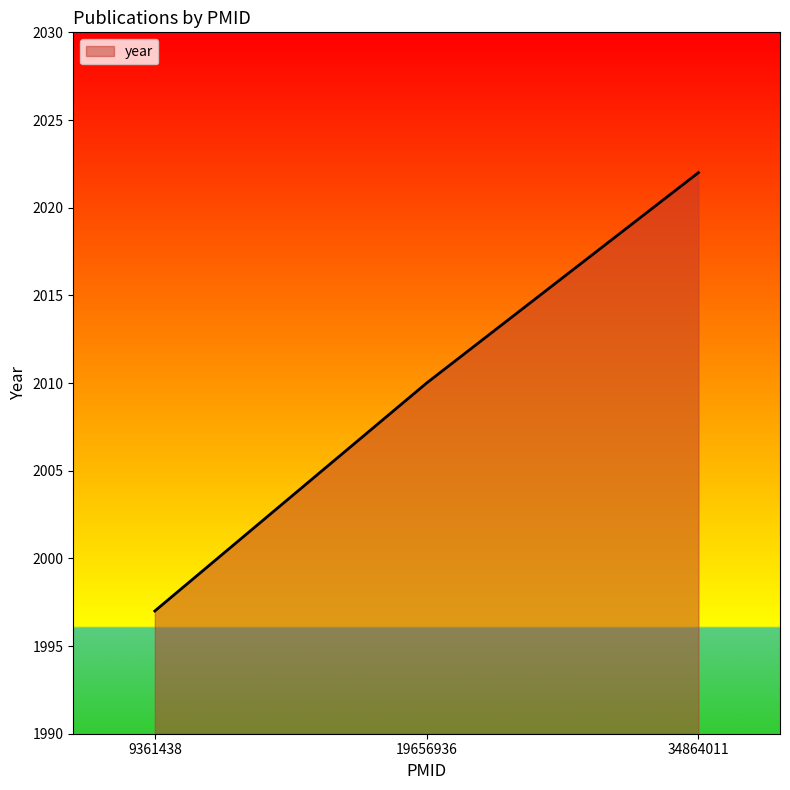

The chart shows a value of 2022 at 34864011. True or false?

True